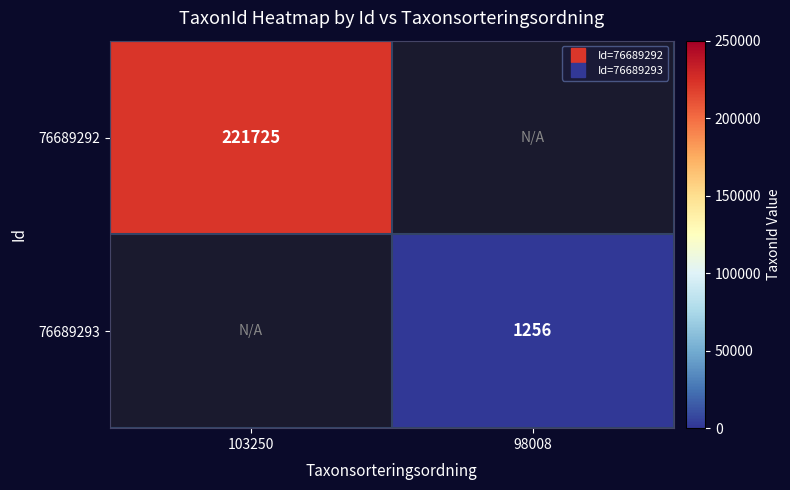

Count the number of data series in this chart.

2